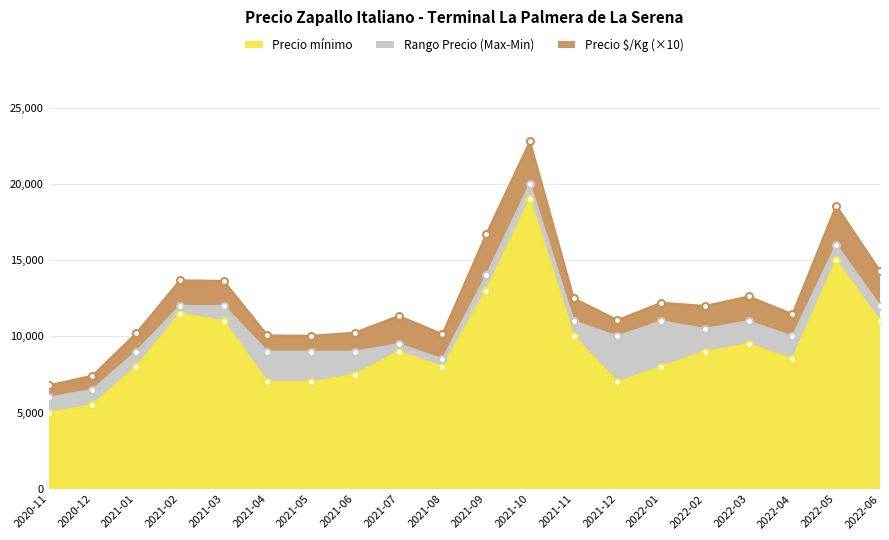

The value of Precio mínimo at 2021-09 is 22600. True or false?

False